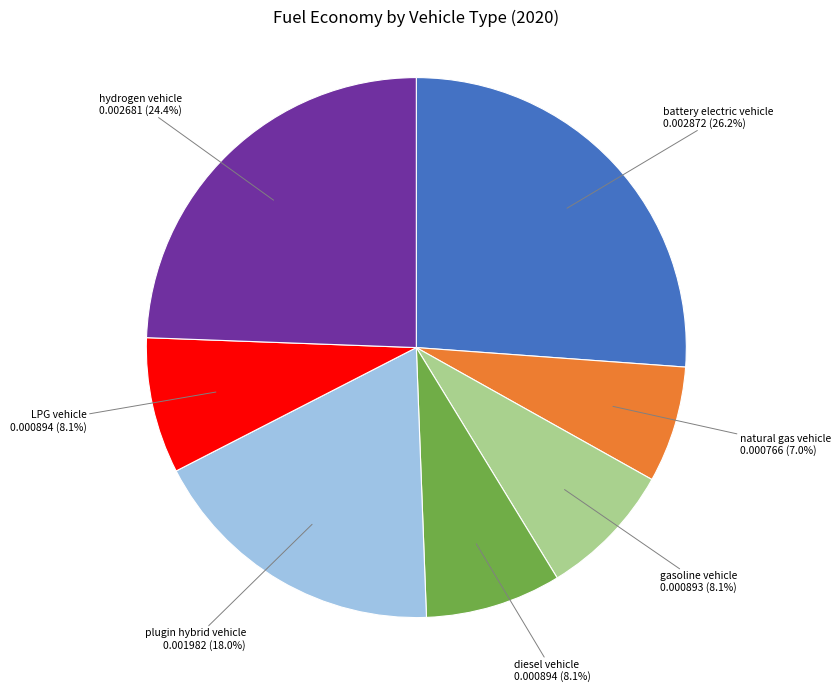

Is there a majority slice in this chart?

No